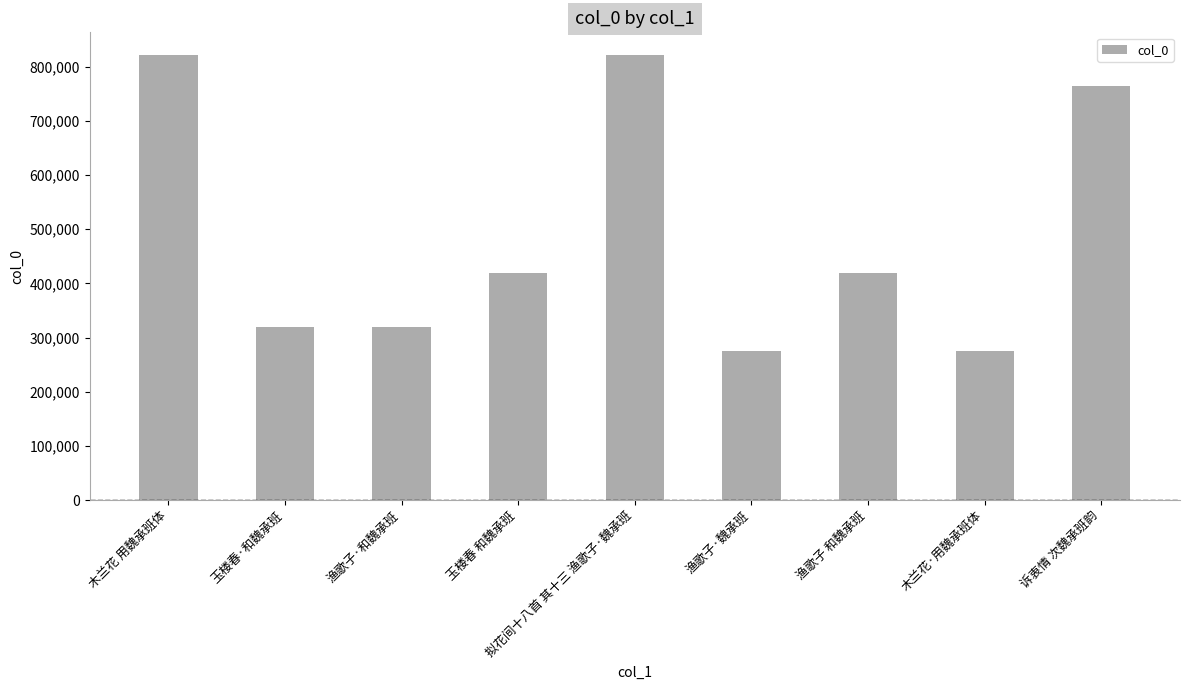

What is the average value?

492566